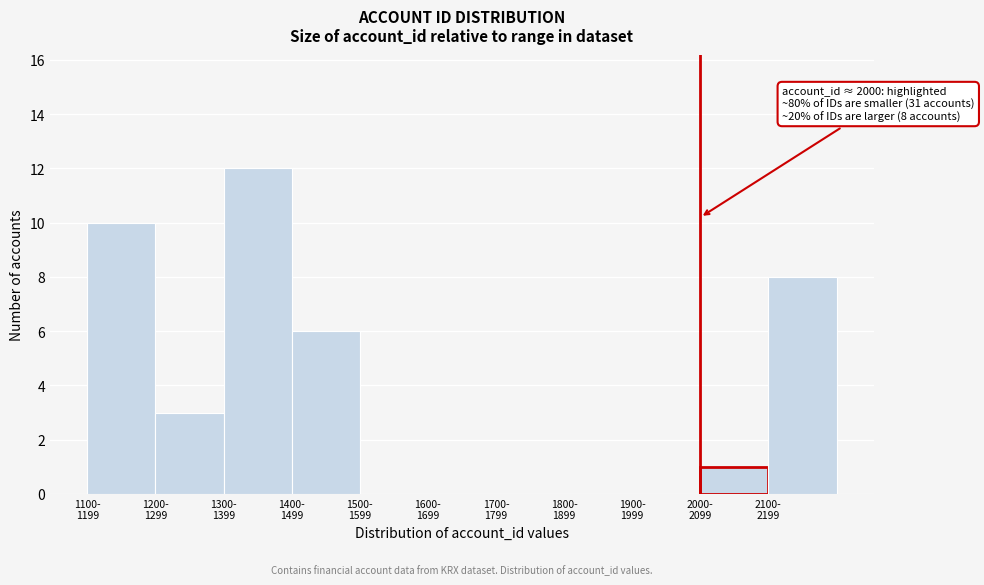

What is the sum of all values?

40